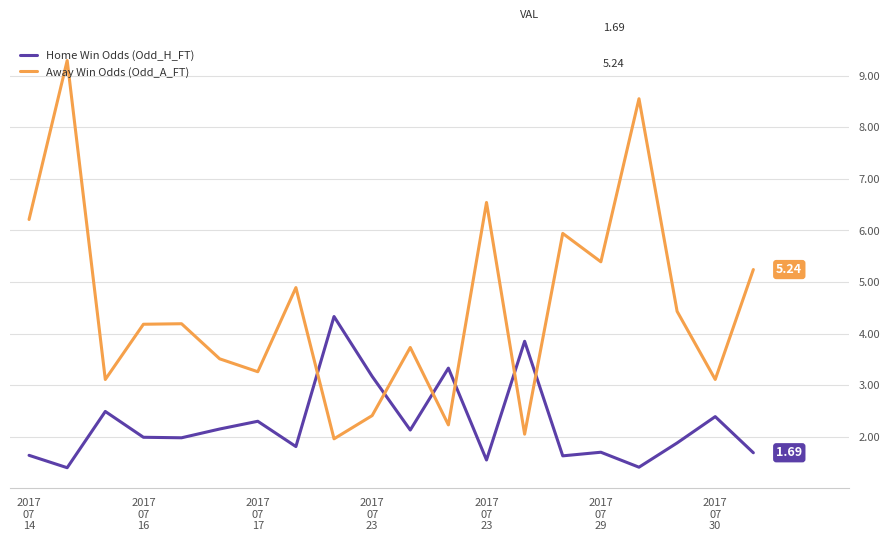

Which series has the largest range (max minus min)?

Away Win Odds (Odd_A_FT)